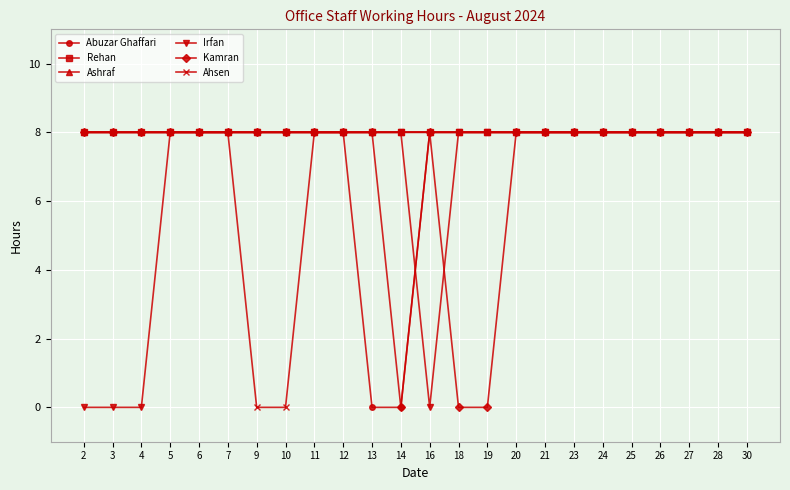

True or false: Rehan and Abuzar Ghaffari intersect in this chart.

False